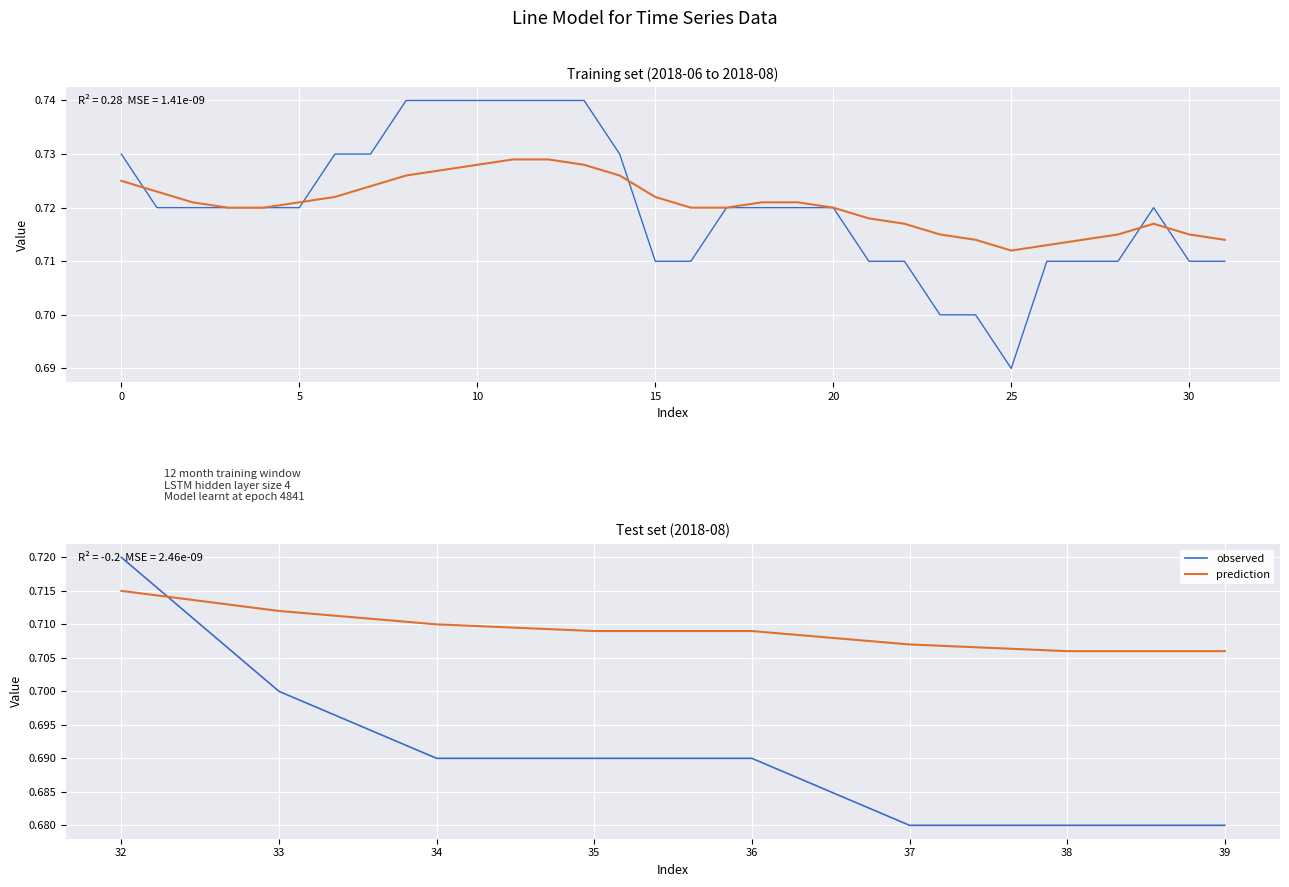

True or false: observed and prediction intersect in this chart.

True